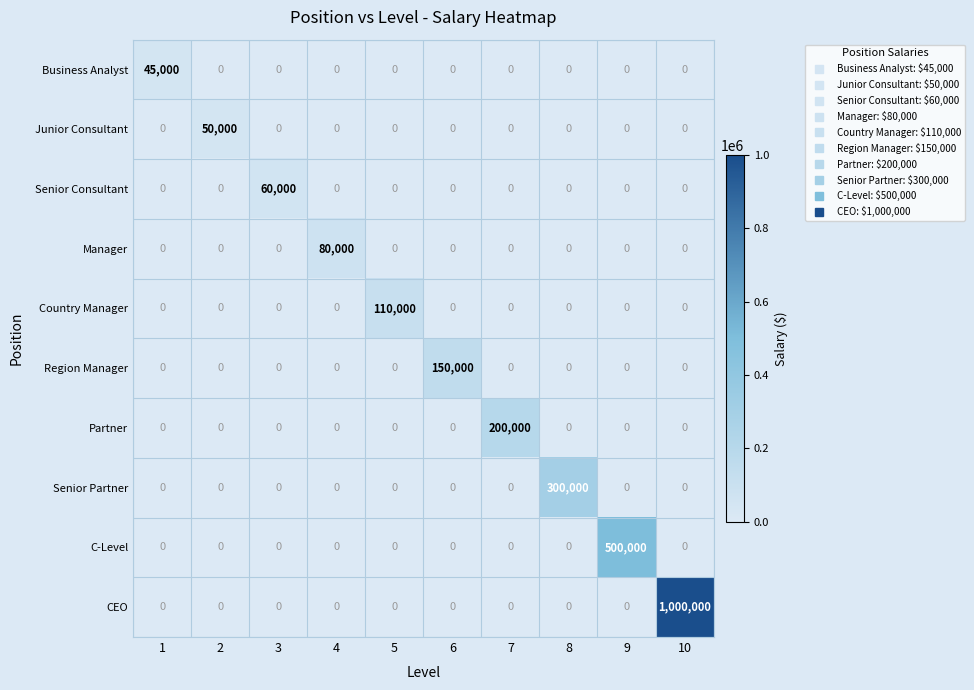

At how many categories does at least one series exceed 368213?

2